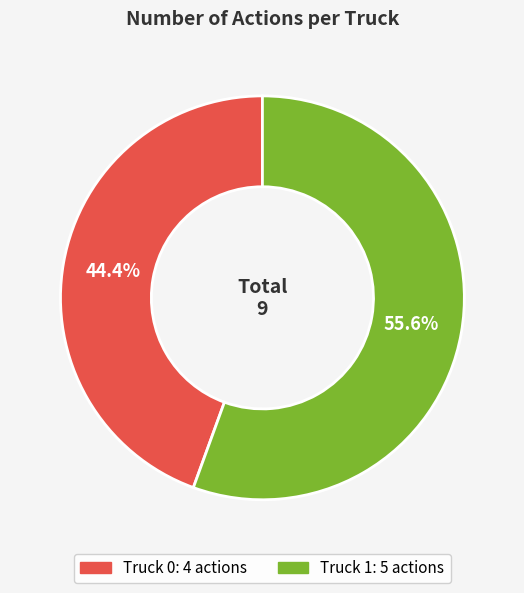

The Truck 1 slice represents 65% of the pie. True or false?

False